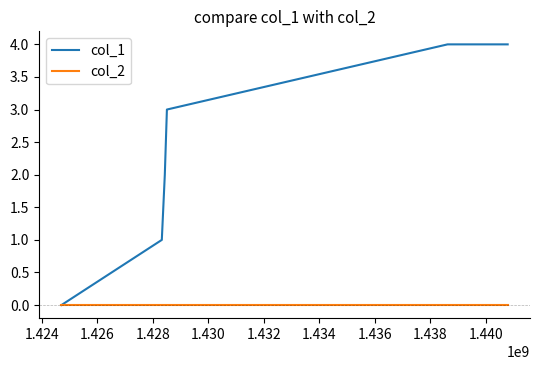

Rank the series by their maximum value, from highest to lowest.

col_1, col_2